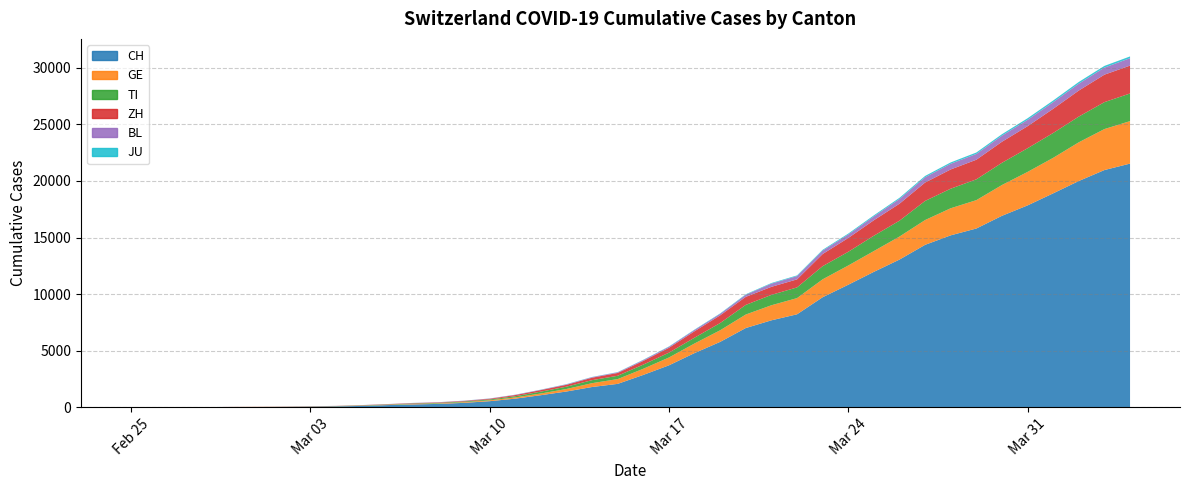

True or false: TI and CH cross at least once.

False